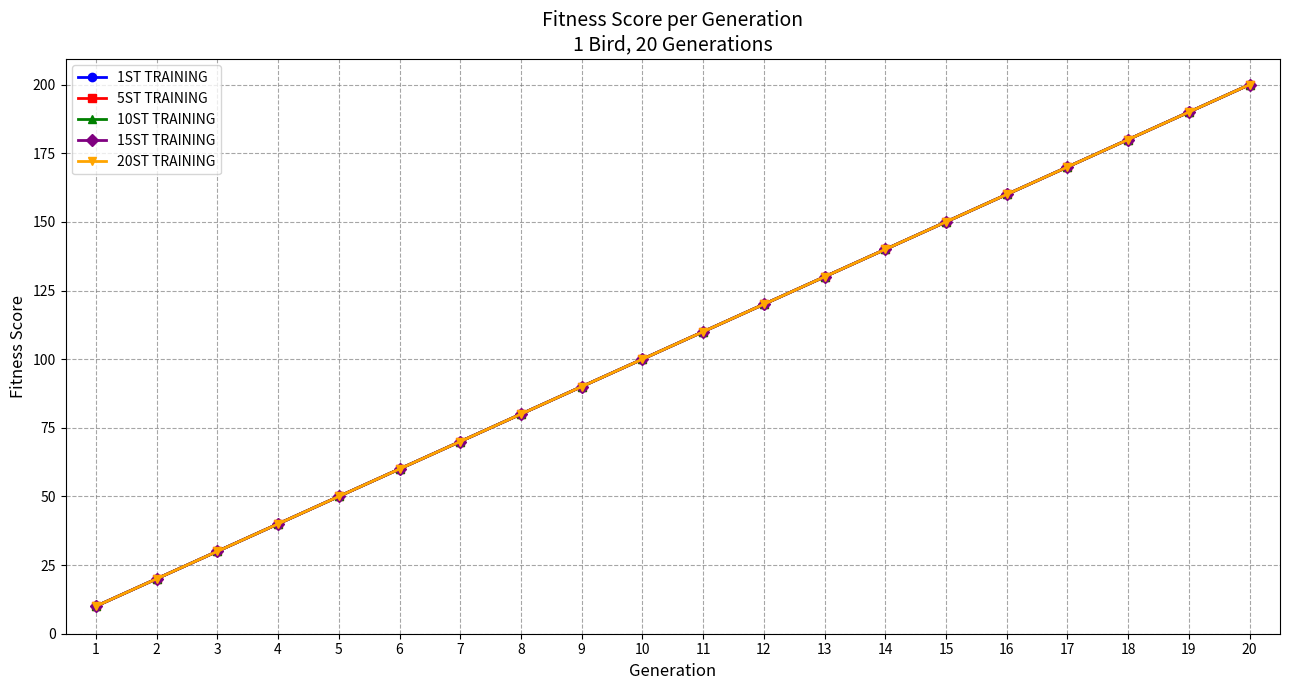

Is it true that 5ST TRAINING equals 43 at 19?

False